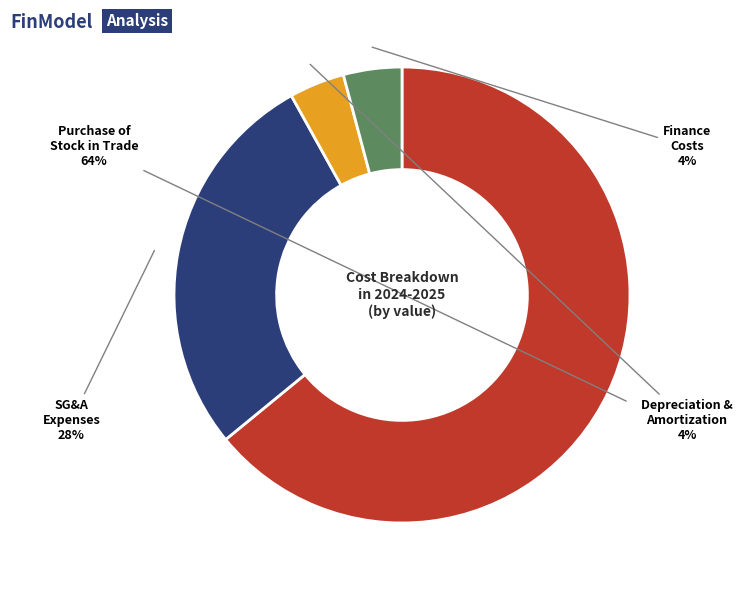

How many segments does this pie chart have?

4